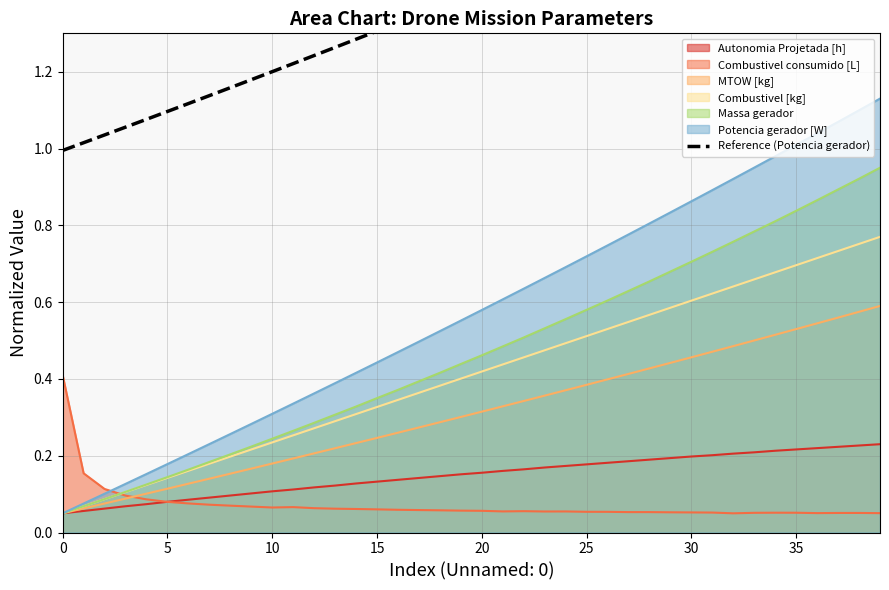

Which label corresponds to the largest value in the chart?

39